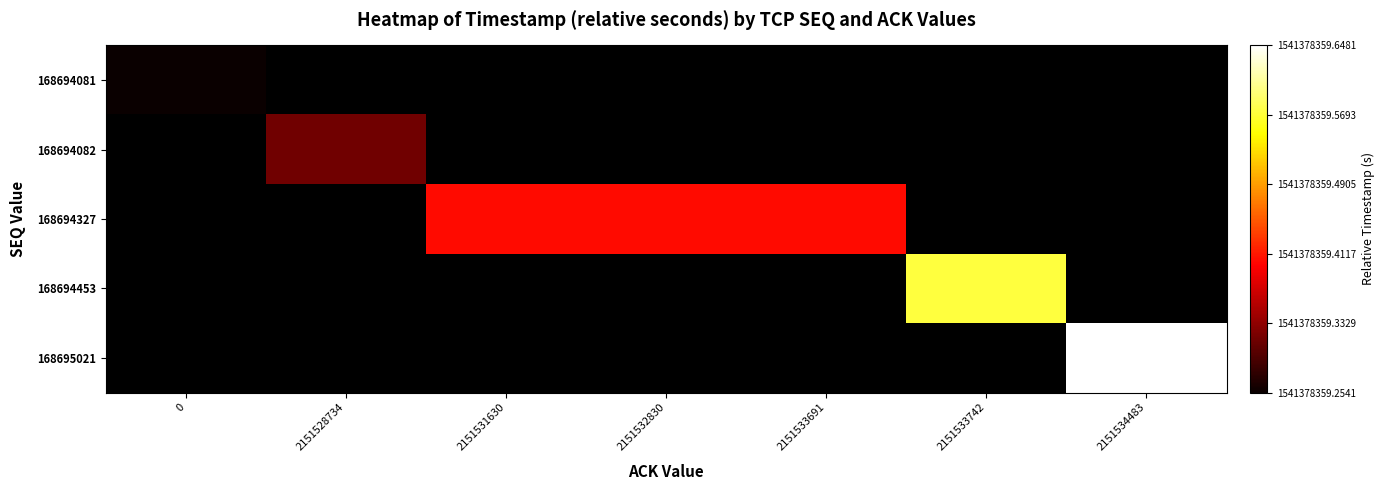

How many values in 168695021 are above zero?

1